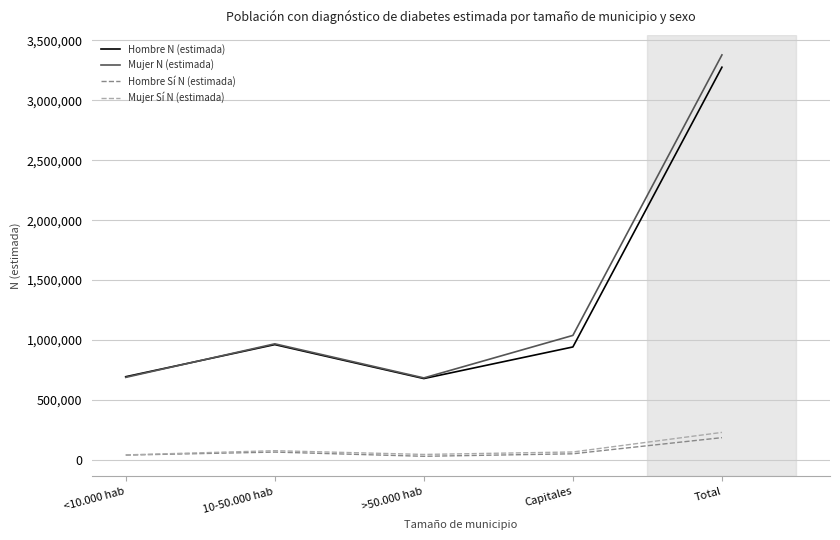

True or false: Hombre N (estimada) and Hombre Sí N (estimada) cross at least once.

False